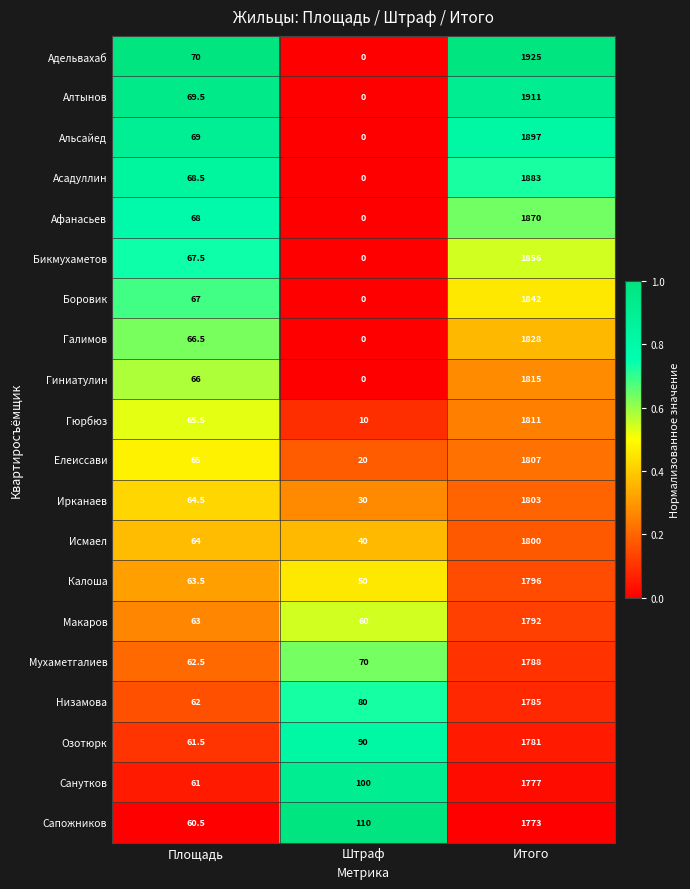

At which label does Алтынов first exceed 69?

Площадь